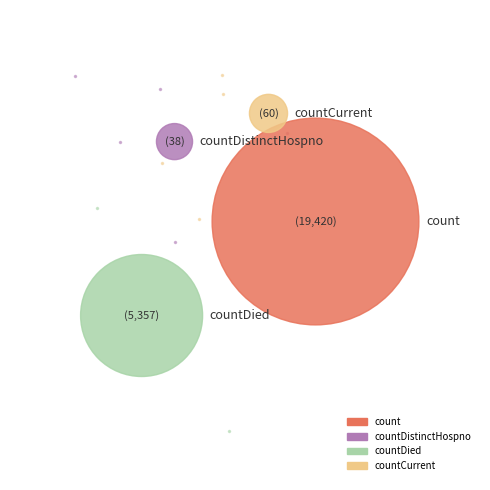

How many segments does this pie chart have?

4